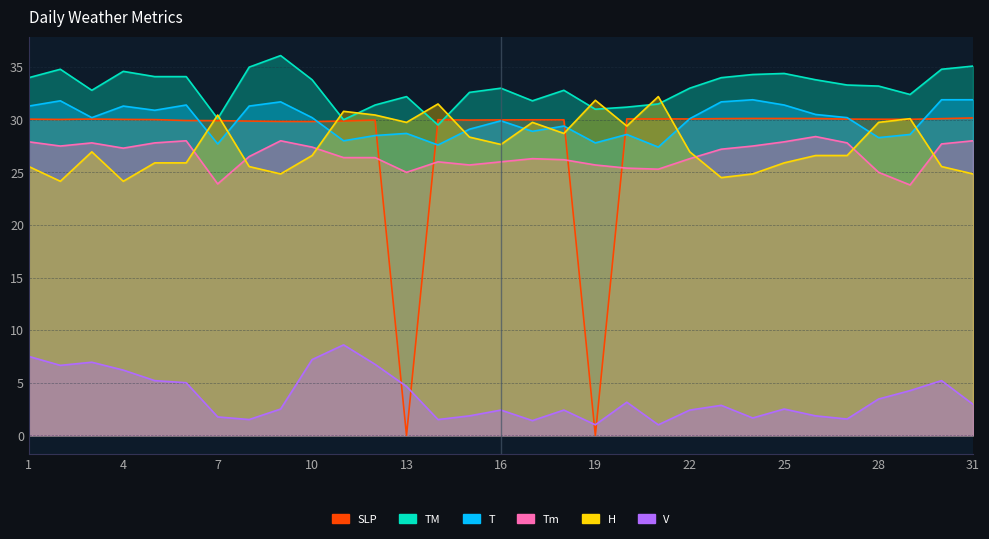

At which category is the sum across all series the highest?

1